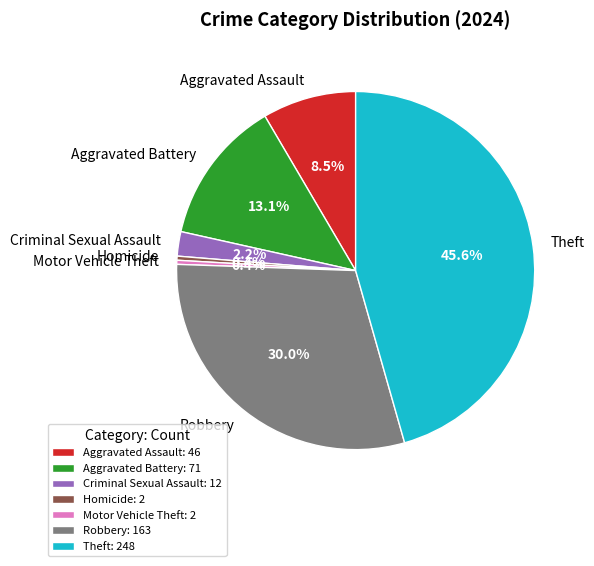

Does any single category account for the majority?

No